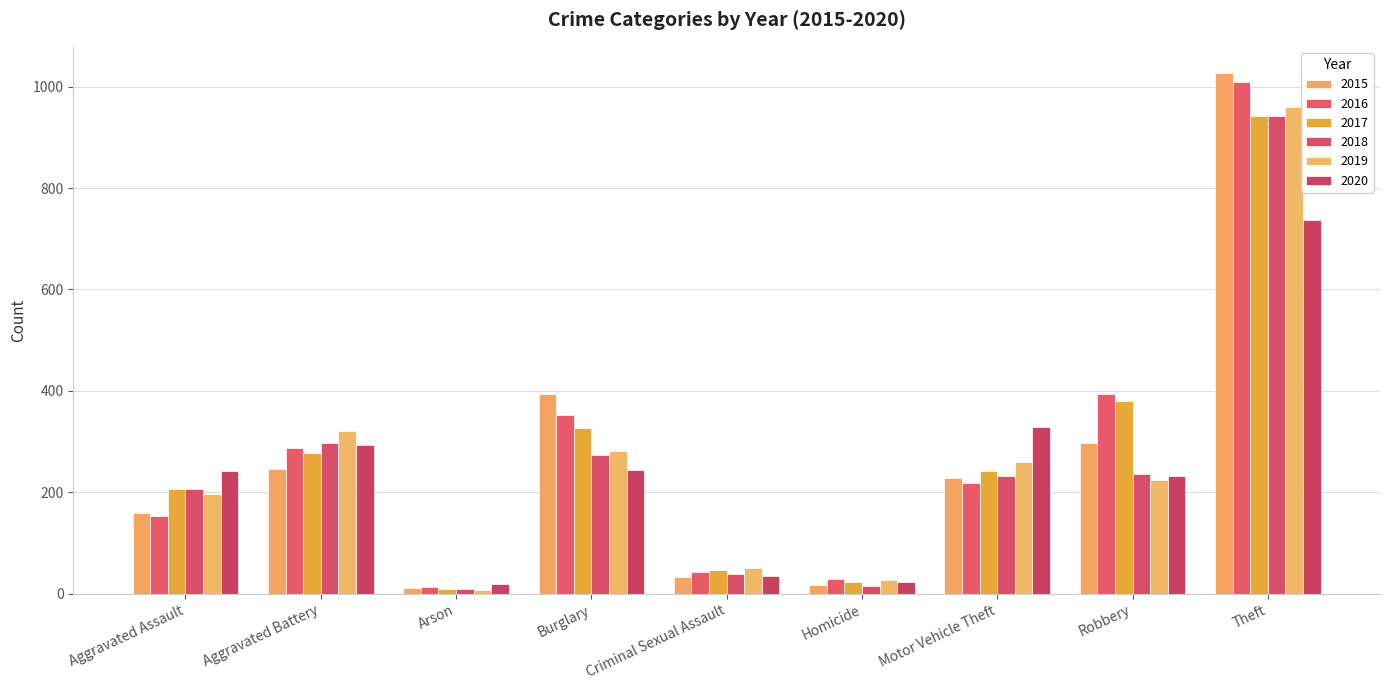

How many groups of bars are there?

9